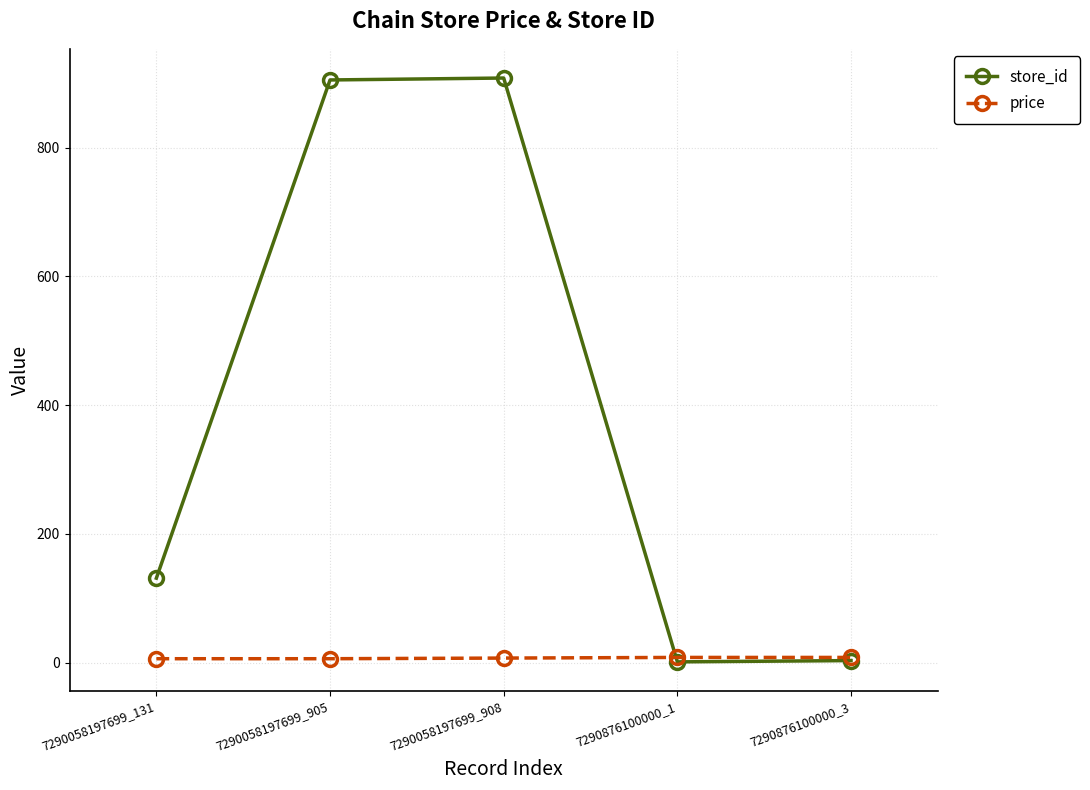

What is the label of the 2nd point from the right?

7290876100000_1